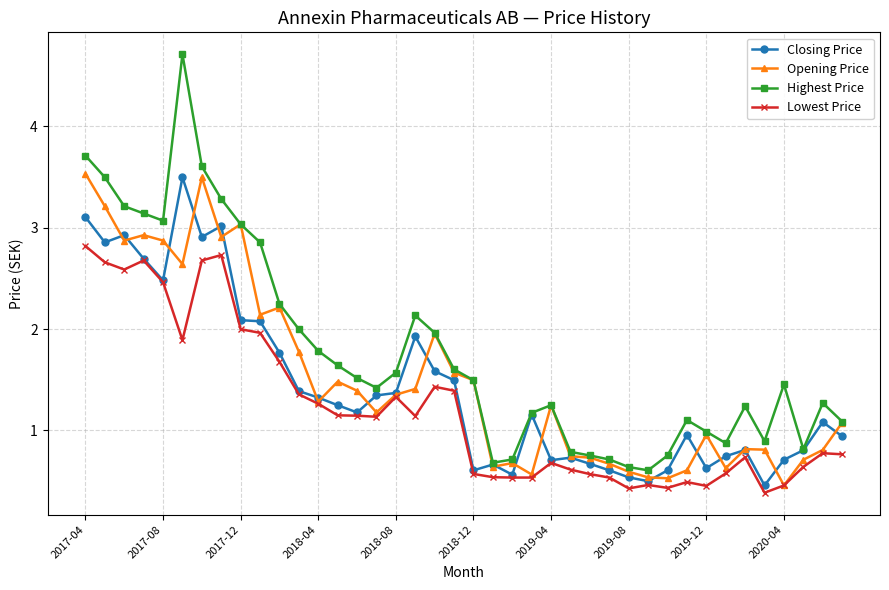

True or false: Lowest Price and Highest Price intersect in this chart.

False